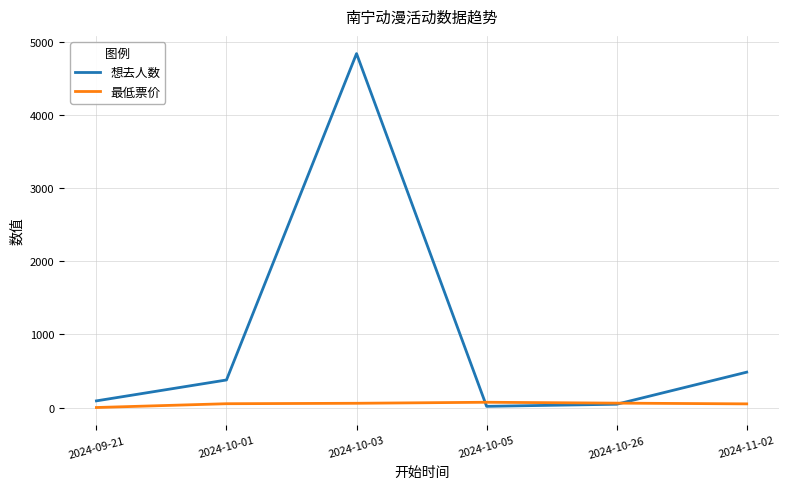

Which series has the largest range (max minus min)?

想去人数